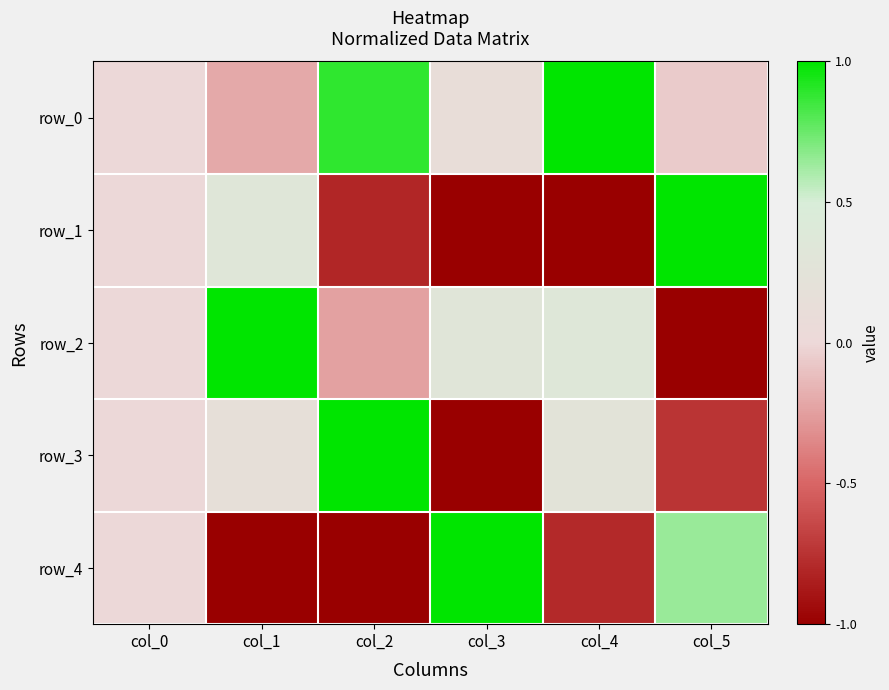

The row_1 series shows -1.0 at col_3. True or false?

True